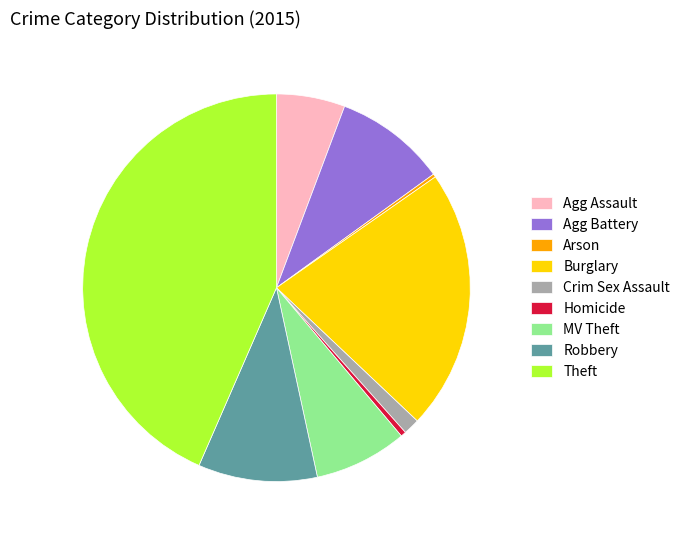

The MV Theft slice represents 21% of the pie. True or false?

False